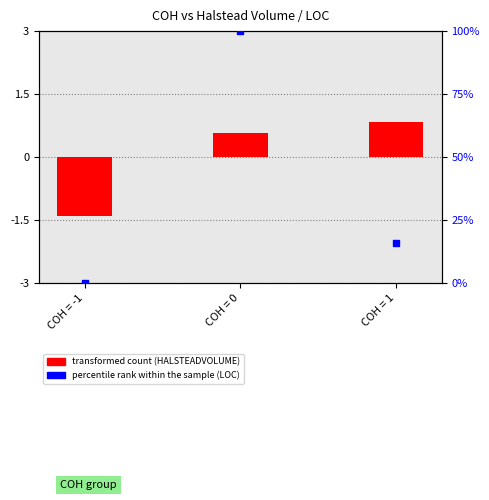

Which series has the largest total across all categories?

percentile rank within the sample